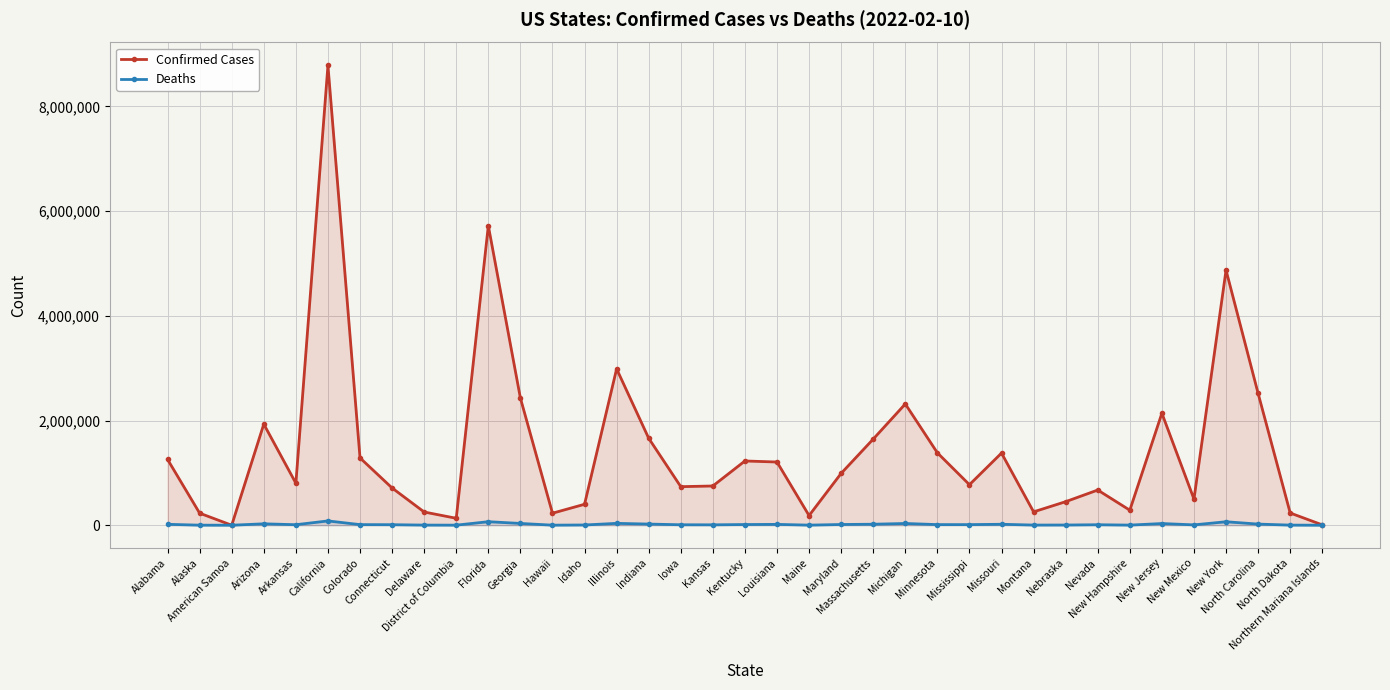

At Louisiana, list the series in order from smallest to largest.

Deaths, Confirmed Cases